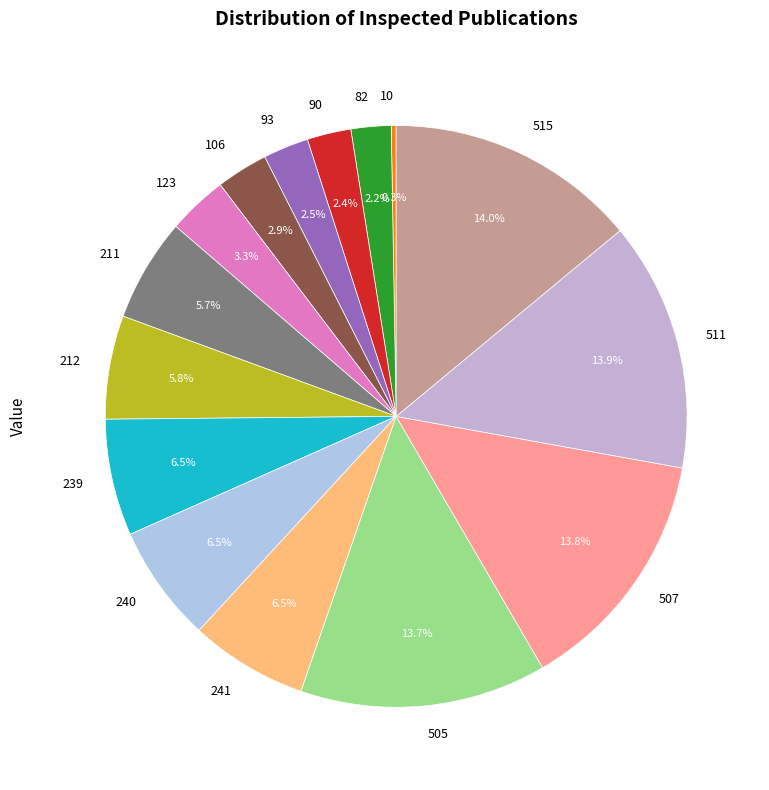

What is the total percentage of 240 and 239?

13.0%